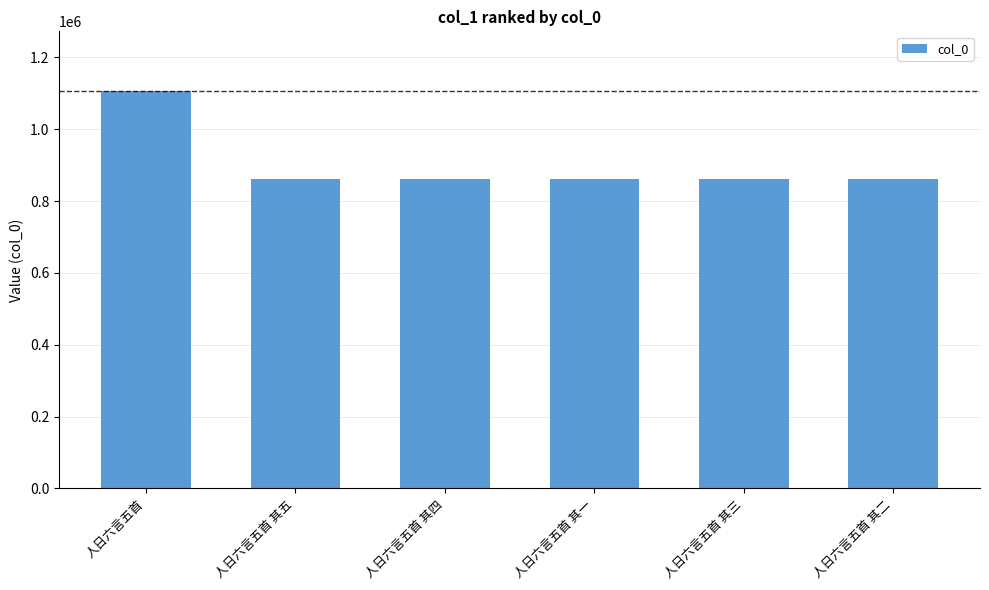

What is the label of the 3rd bar from the right?

人日六言五首 其一